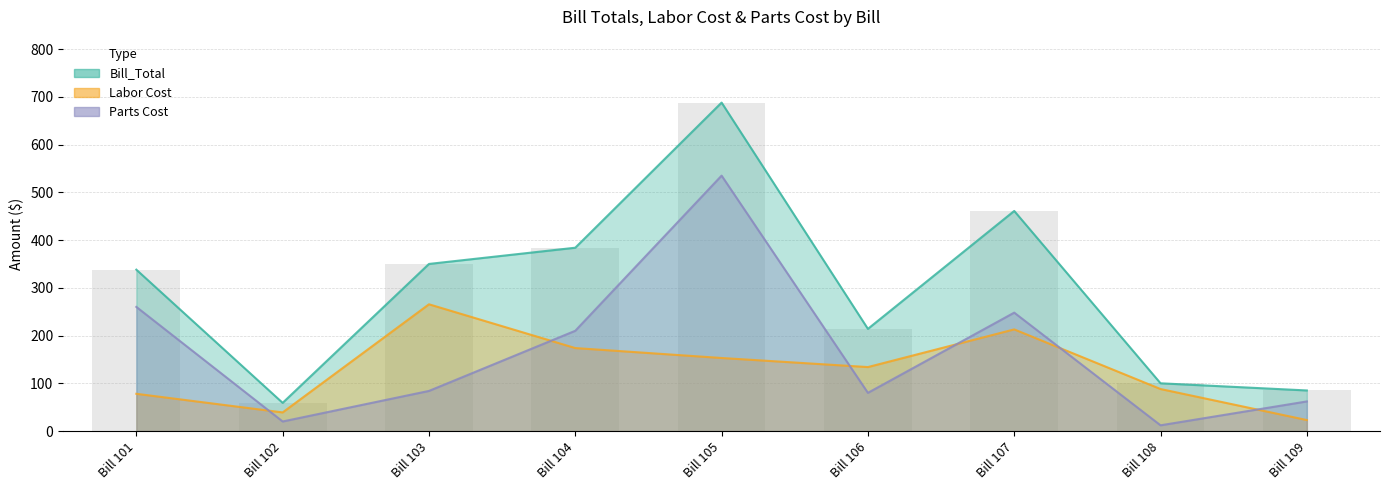

Rank the categories by value from highest to lowest.

Bill 105, Bill 107, Bill 104, Bill 103, Bill 101, Bill 106, Bill 108, Bill 109, Bill 102